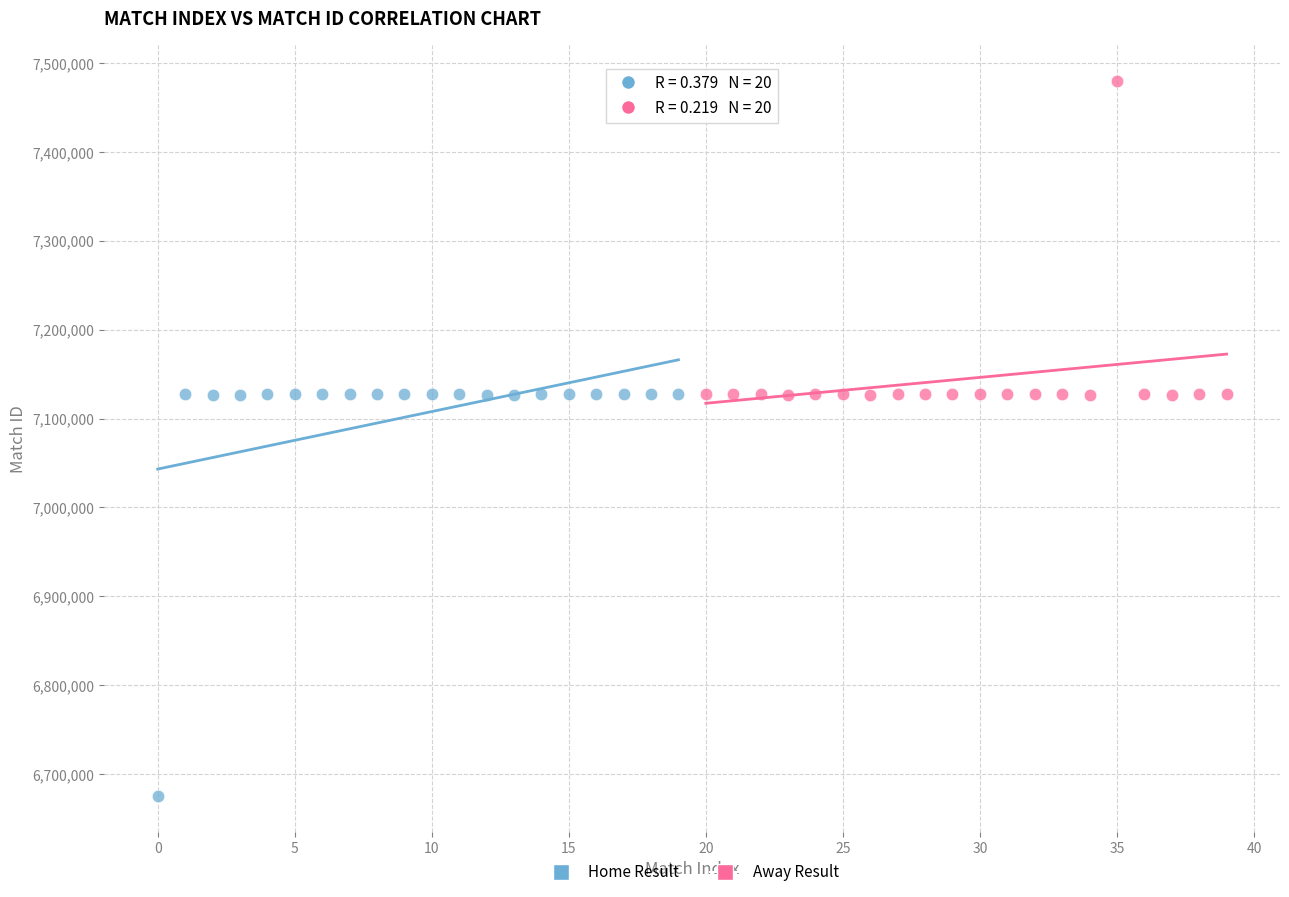

Which series has the largest Y range (max minus min)?

Home Result